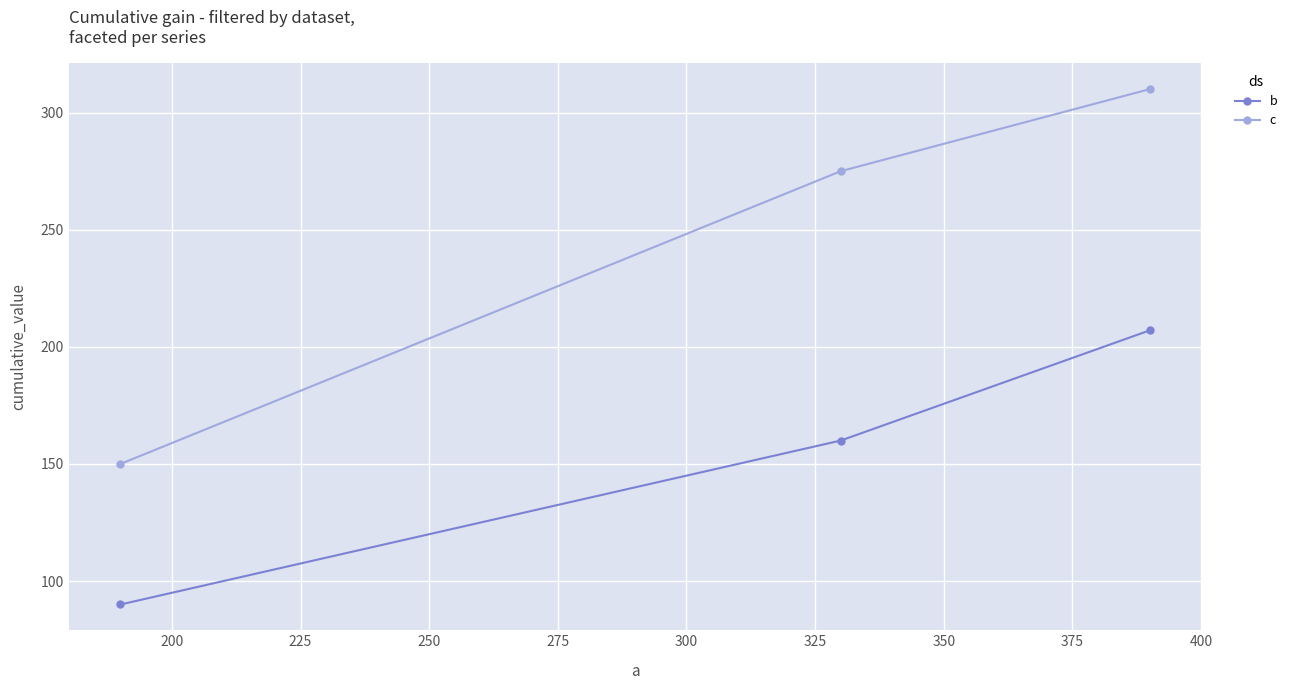

Which series has the largest total across all categories?

c